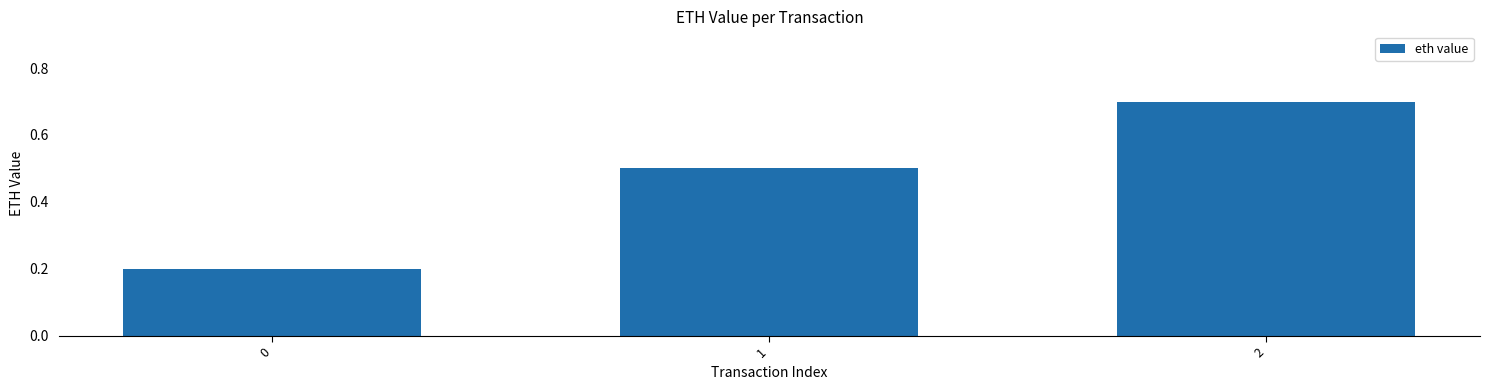

What is the greatest value displayed?

0.7